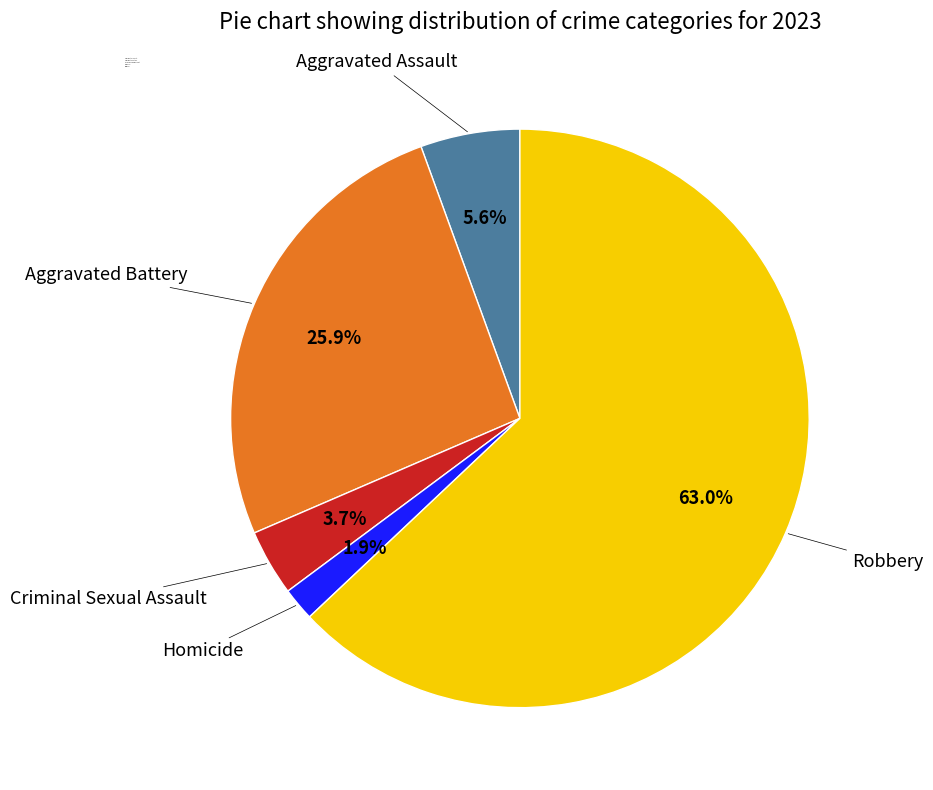

True or false: Aggravated Assault accounts for 14% of the total.

False